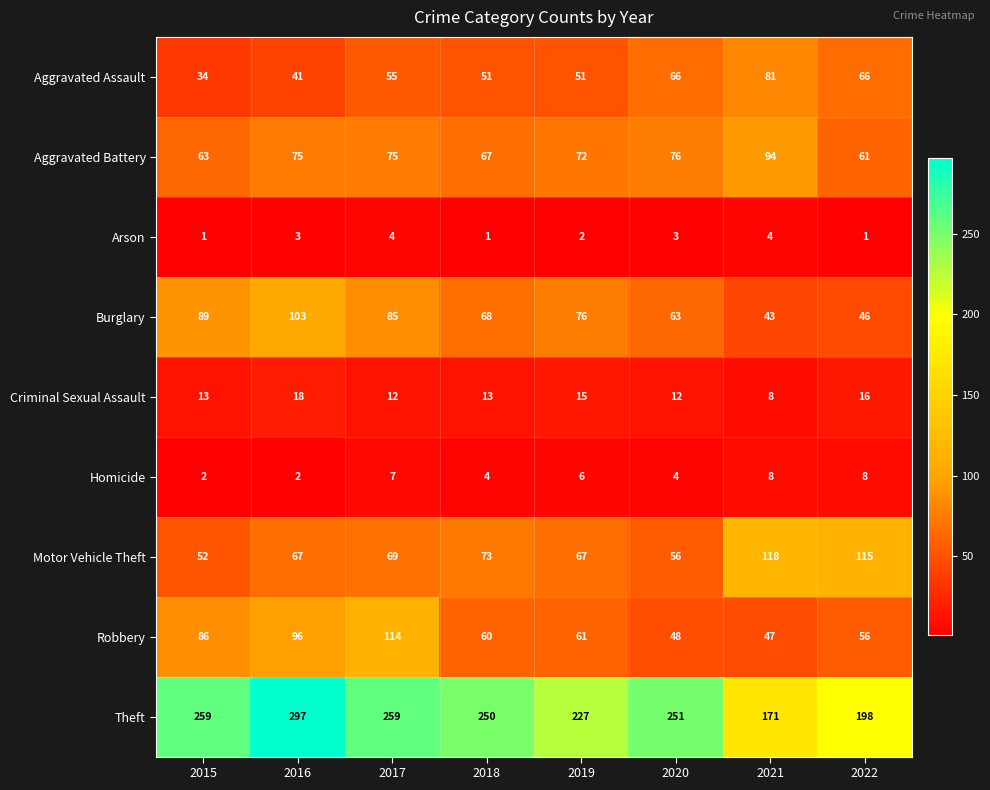

What is the difference between the second highest and minimum values in the Criminal Sexual Assault series?

8